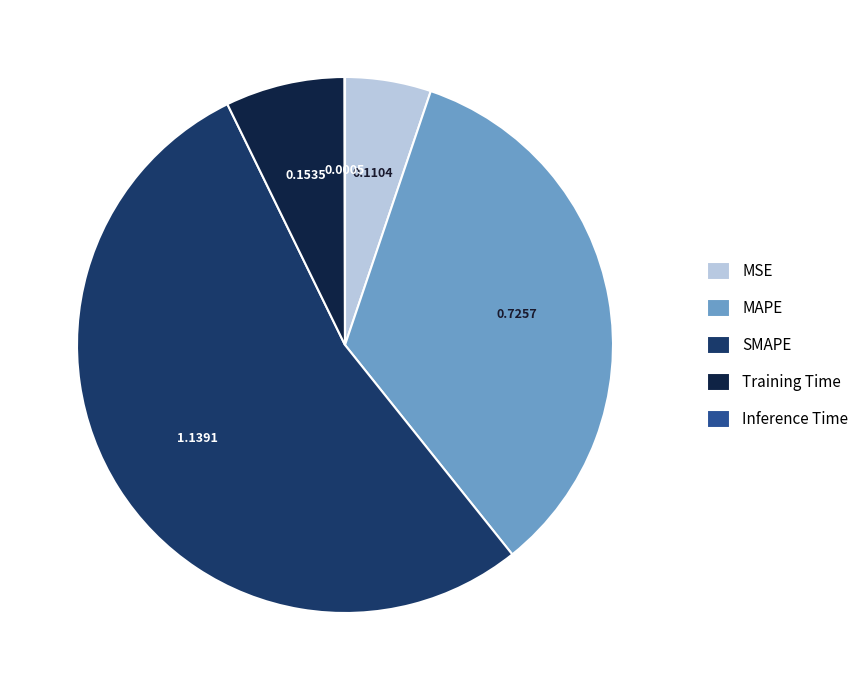

Is there any slice that represents more than half of the pie?

Yes